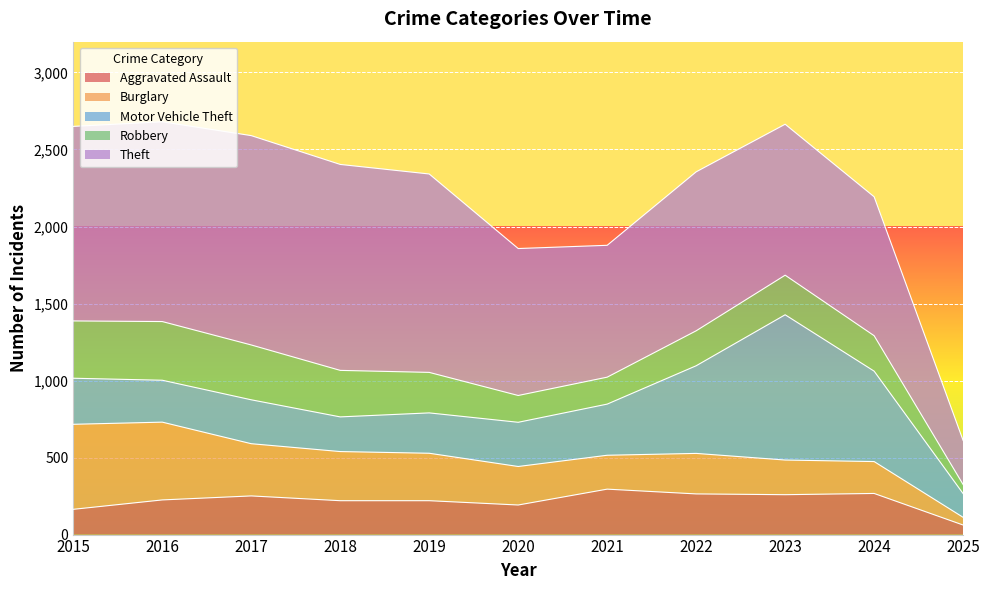

List the series in order of their peak value, lowest first.

Aggravated Assault, Robbery, Burglary, Motor Vehicle Theft, Theft